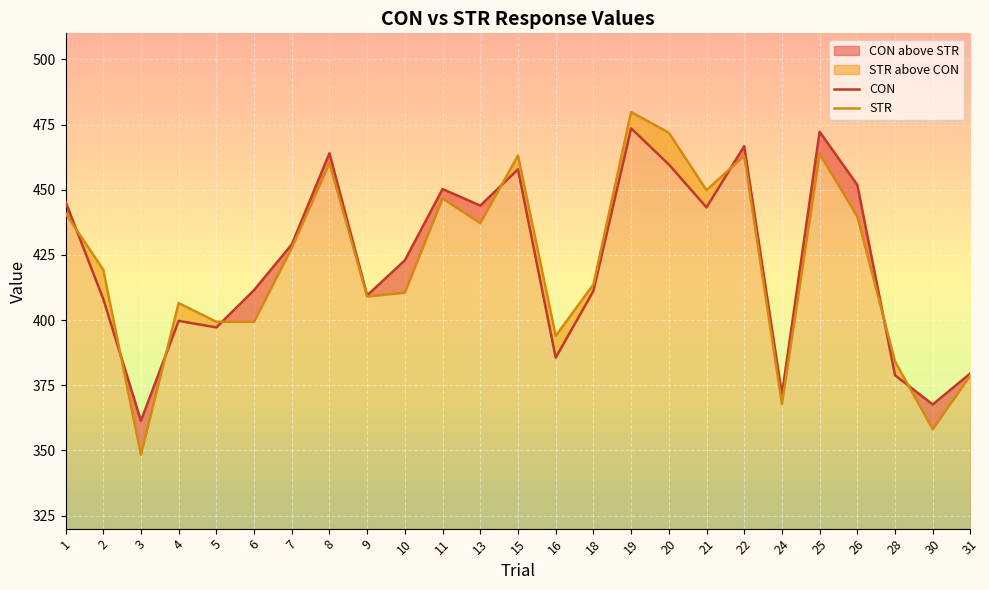

How many lines are shown in the chart?

2